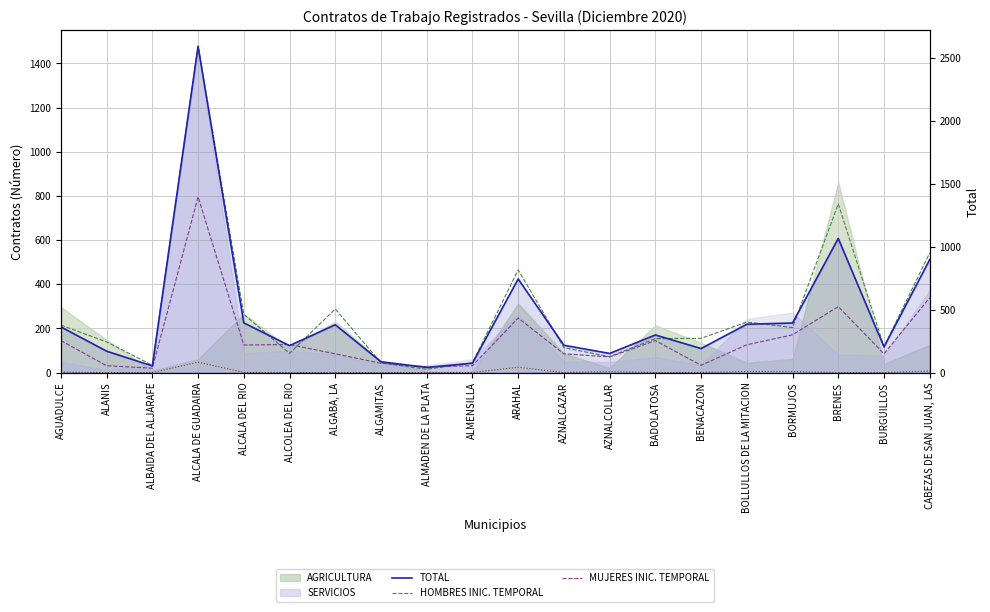

What is the average value of the TOTAL series?

446